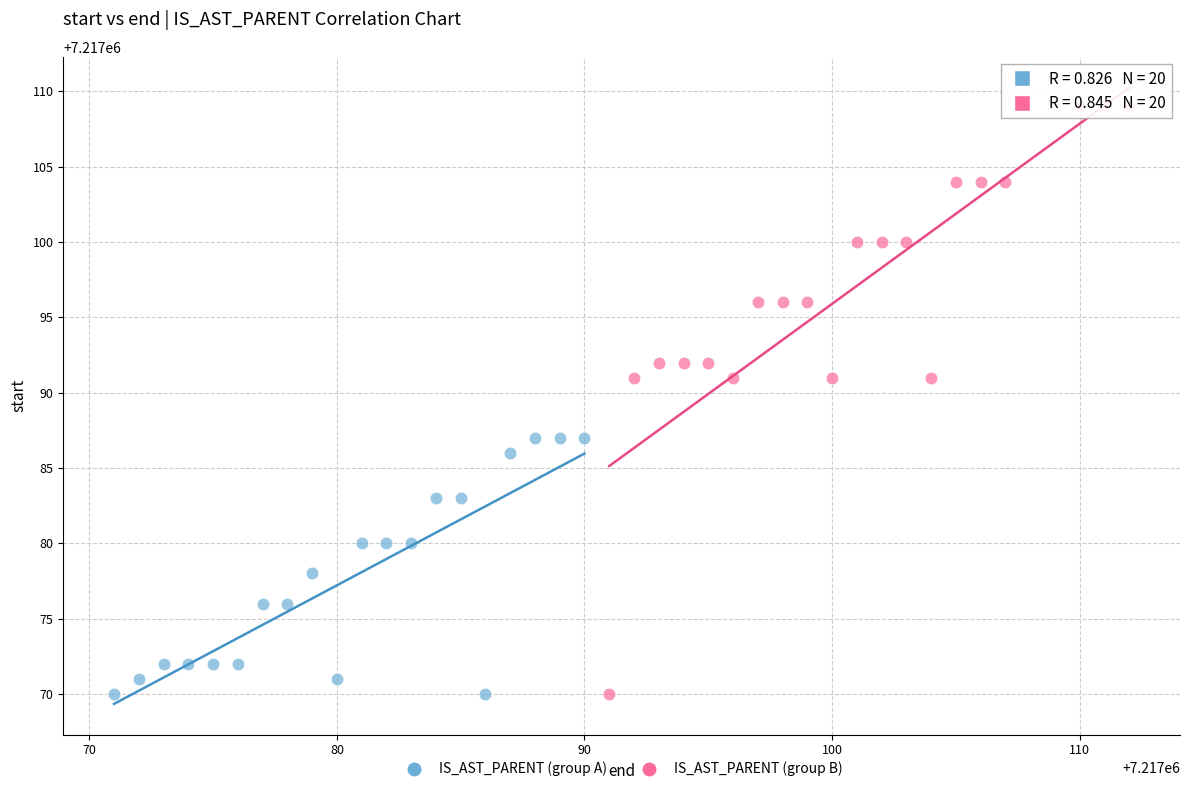

What are all the series names shown in the legend?

IS_AST_PARENT (group A), IS_AST_PARENT (group B)